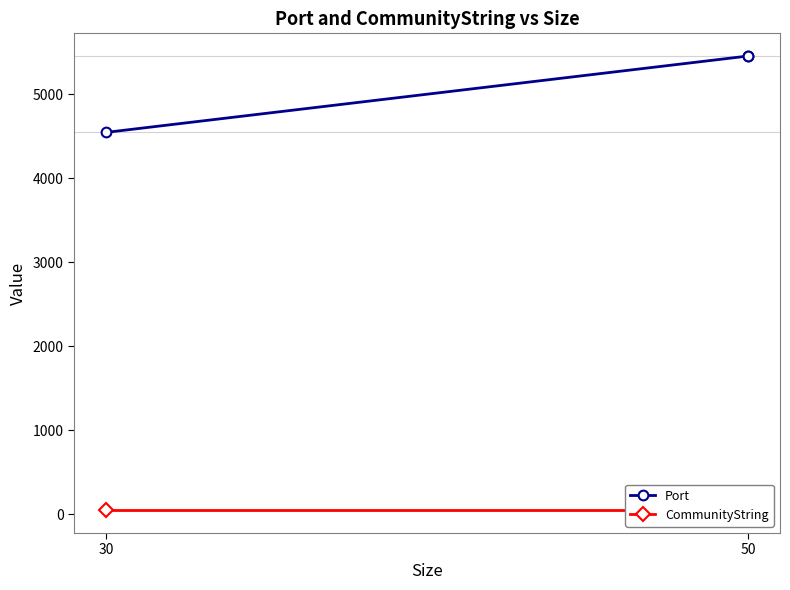

The CommunityString series shows 45 at 50. True or false?

True